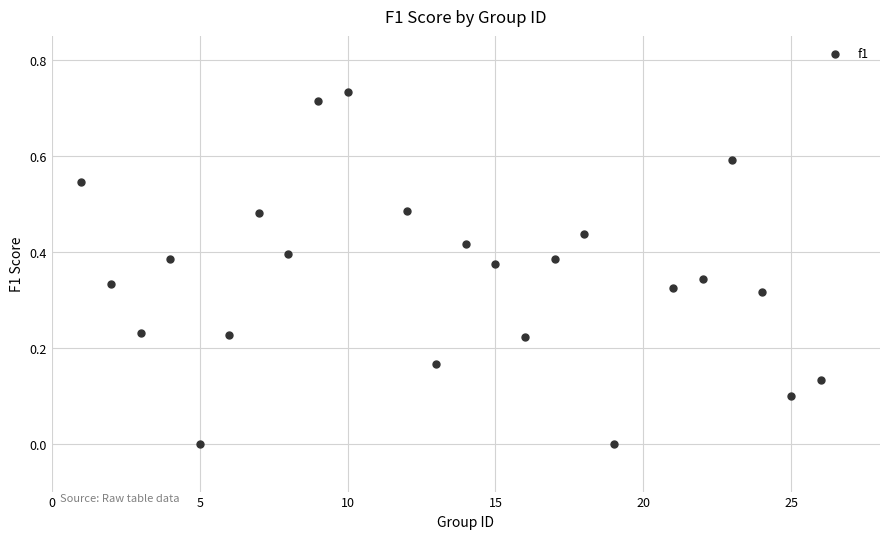

What is the range of X values (max minus min)?

25.0